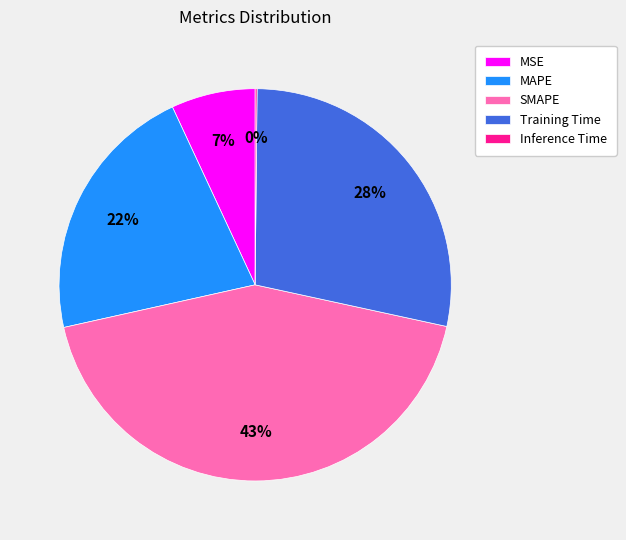

To the nearest percent, what is the difference between the SMAPE and MSE slice percentages?

36%